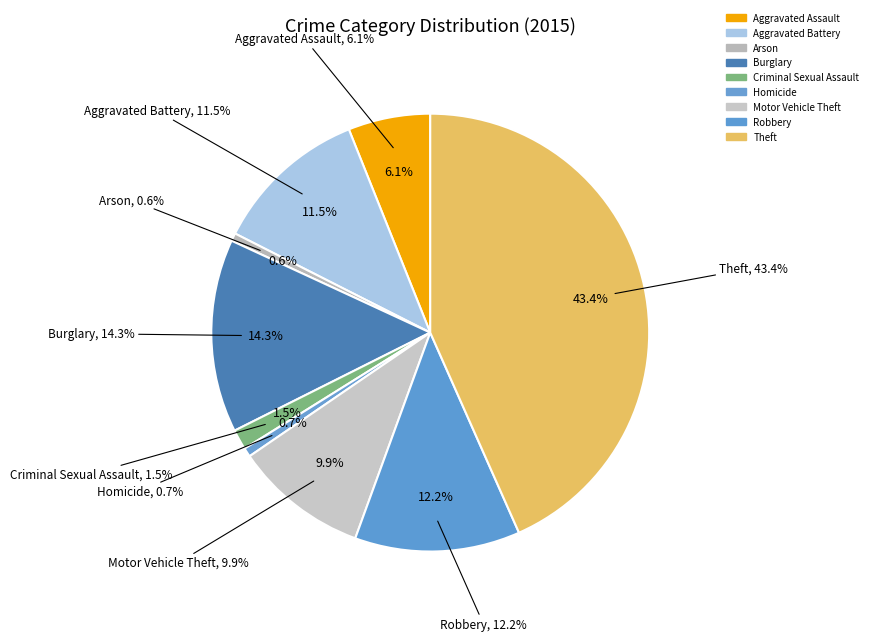

To the nearest percent, what is the difference between the Motor Vehicle Theft and Robbery slice percentages?

2%